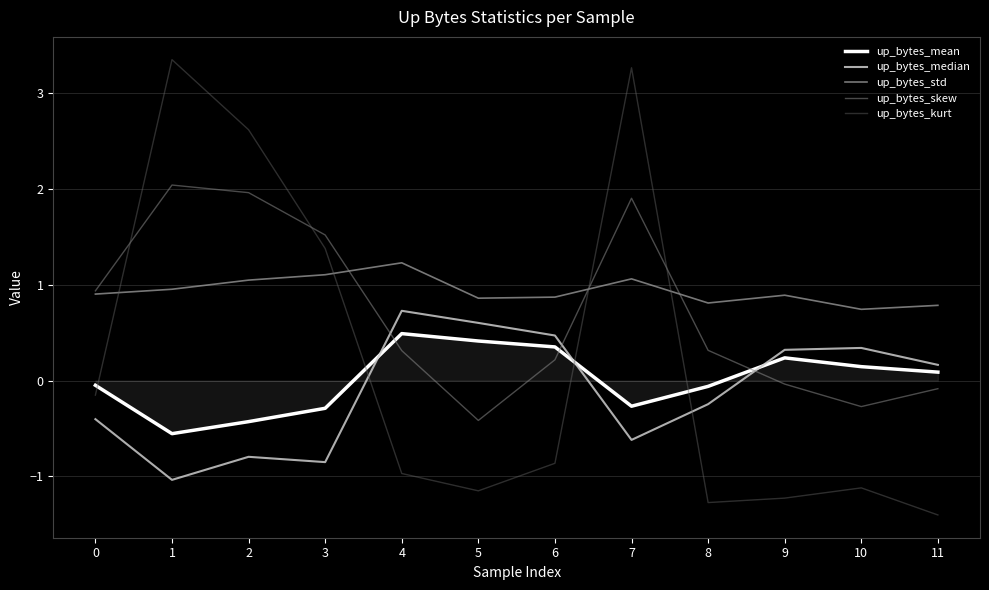

True or false: up_bytes_skew and up_bytes_mean cross at least once.

True